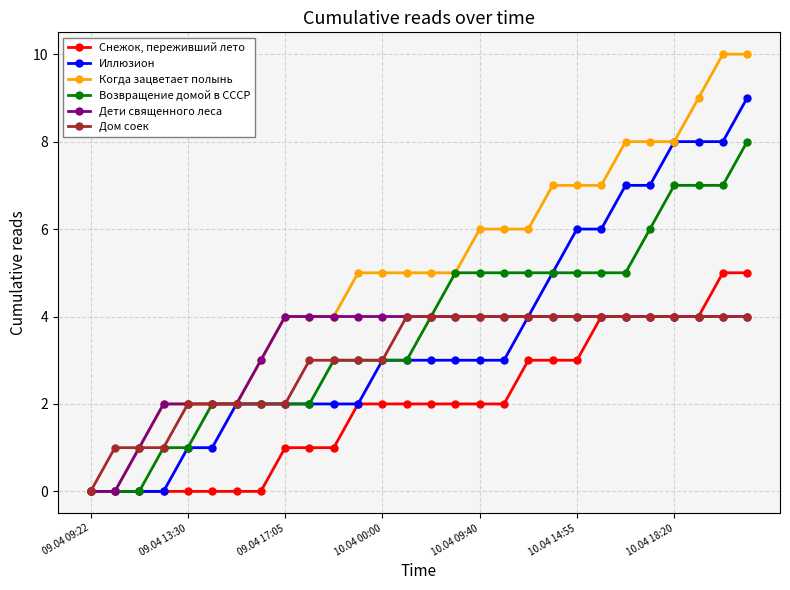

Which series has the largest total across all categories?

Когда зацветает полынь